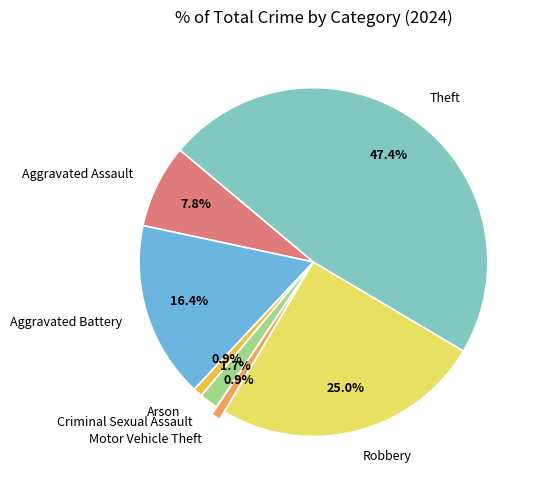

To the nearest percent, what percentage of the pie is Robbery?

25%